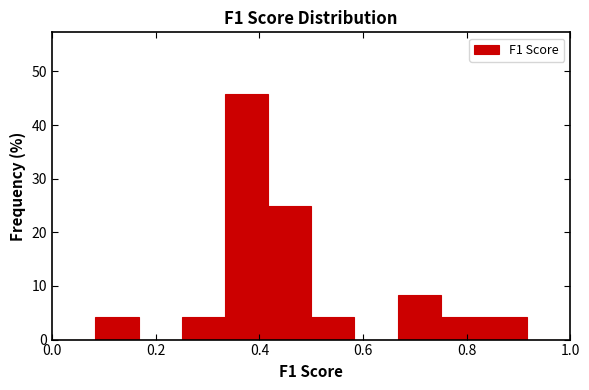

What is the height of the bar covering 0.76 to 0.84 on the x-axis? Neither the bar edges nor the heights are printed on the chart, so give them approximately, as read against the axes.

4